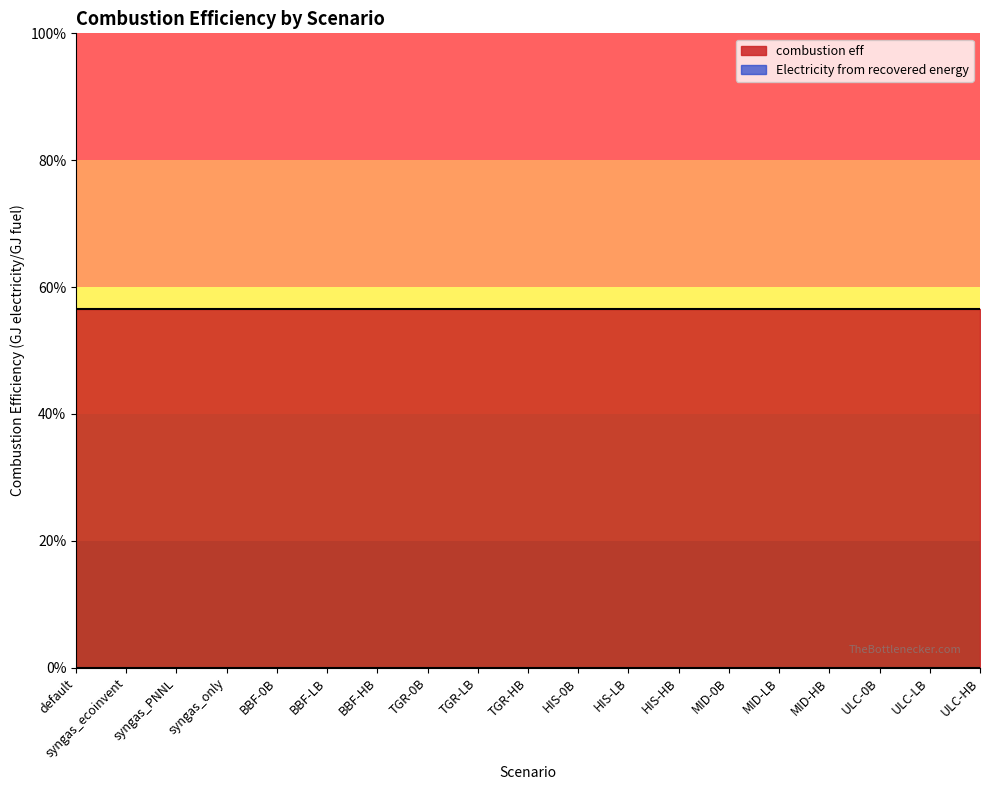

Between syngas_ecoinvent and syngas_only, which is larger?

syngas_ecoinvent